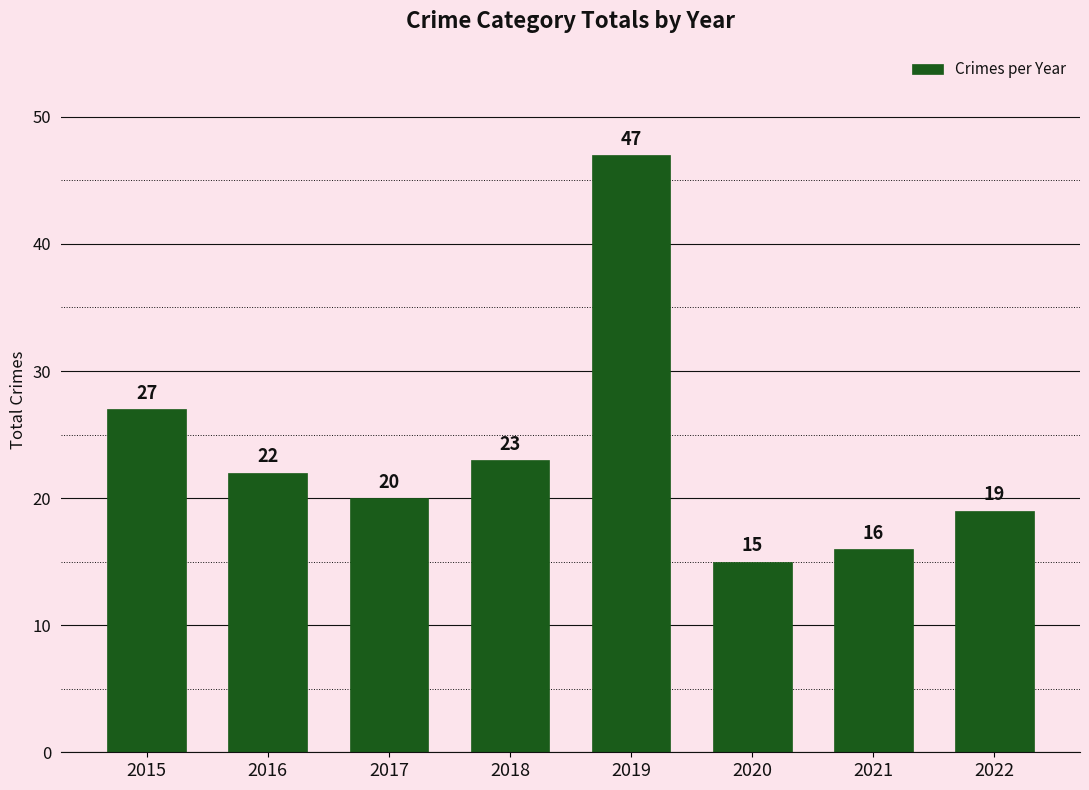

What is the value of the 5th bar from the left?

47